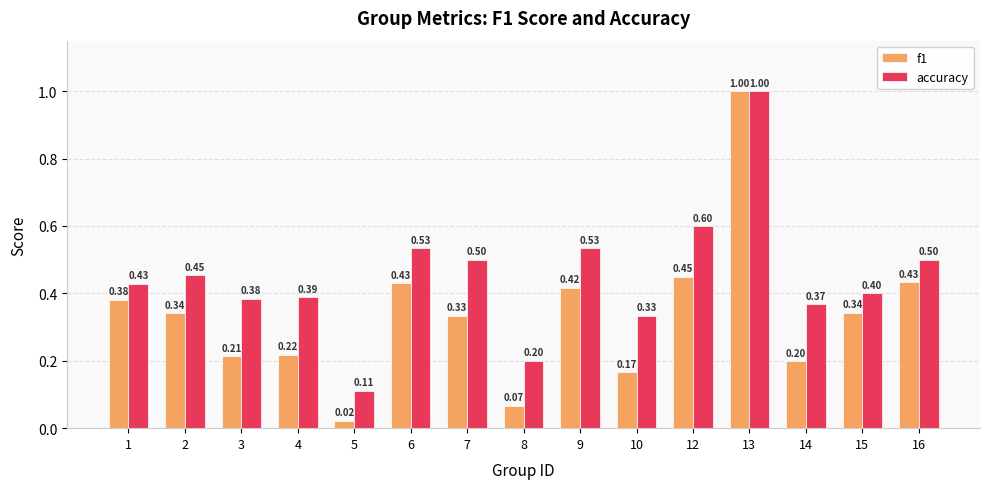

Which series has the largest total across all categories?

accuracy